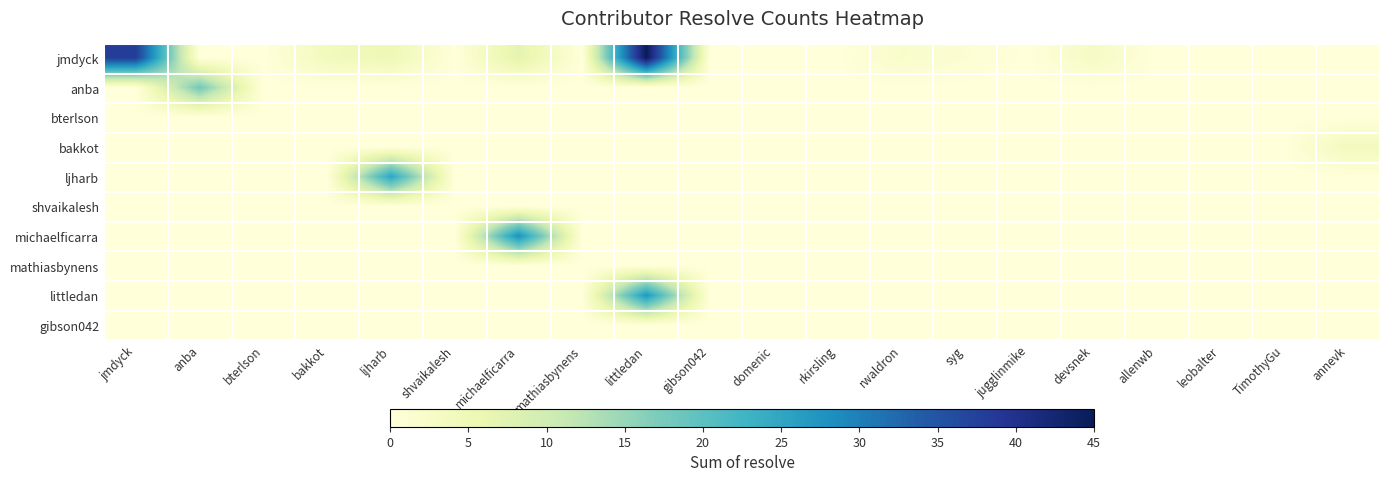

At how many categories does at least one series exceed 11?

5